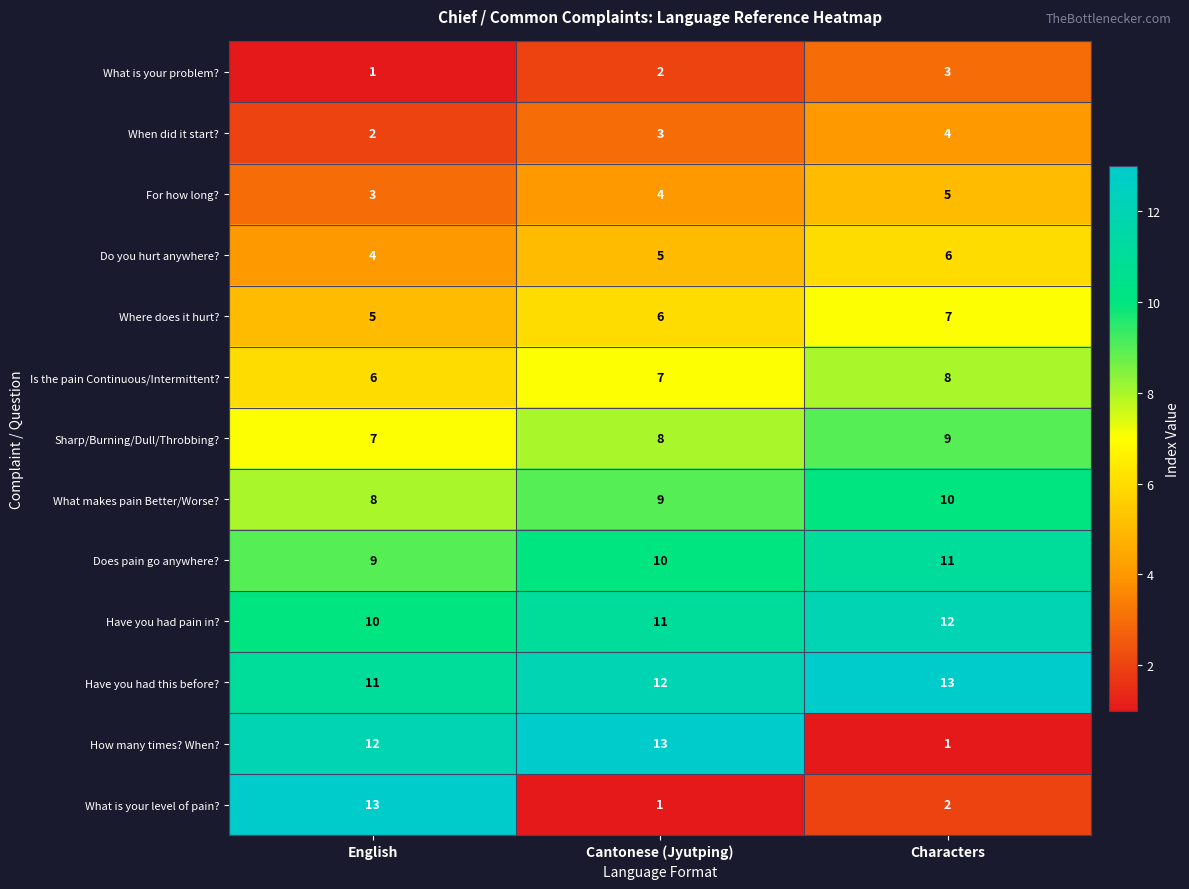

List the labels in order of What makes pain Better/Worse? value, smallest first.

English, Cantonese (Jyutping), Characters